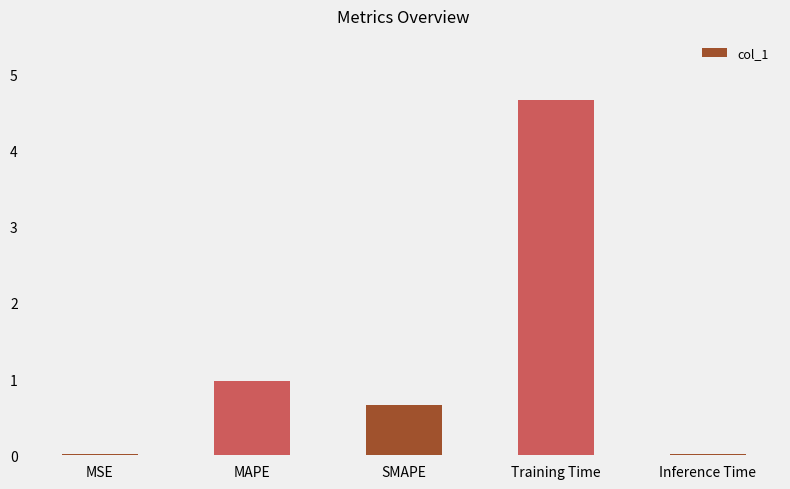

Are the bars horizontal?

No